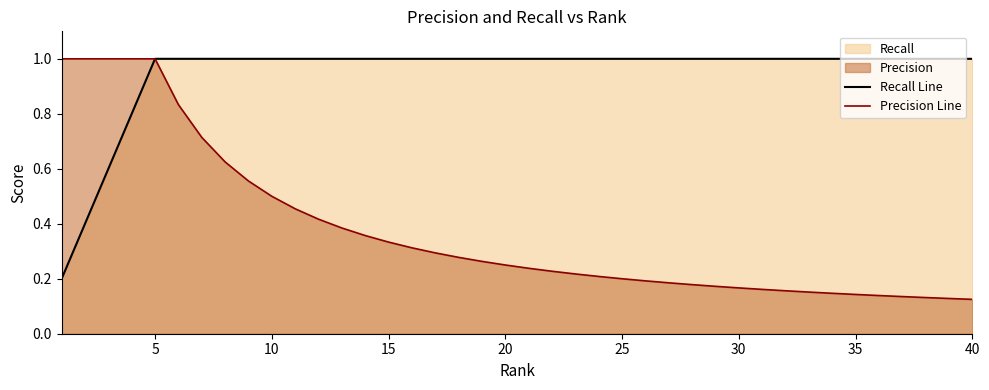

Count the number of data series in this chart.

2